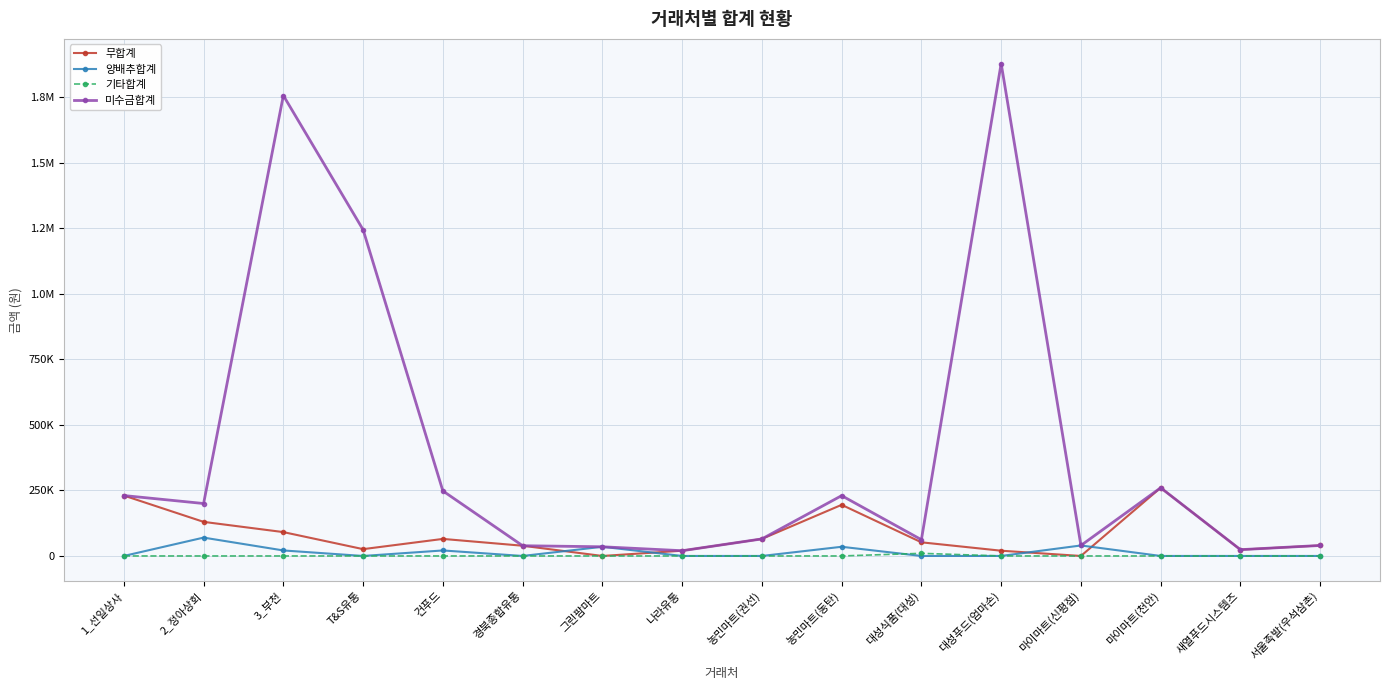

Is this an area chart (filled region under the line)?

No